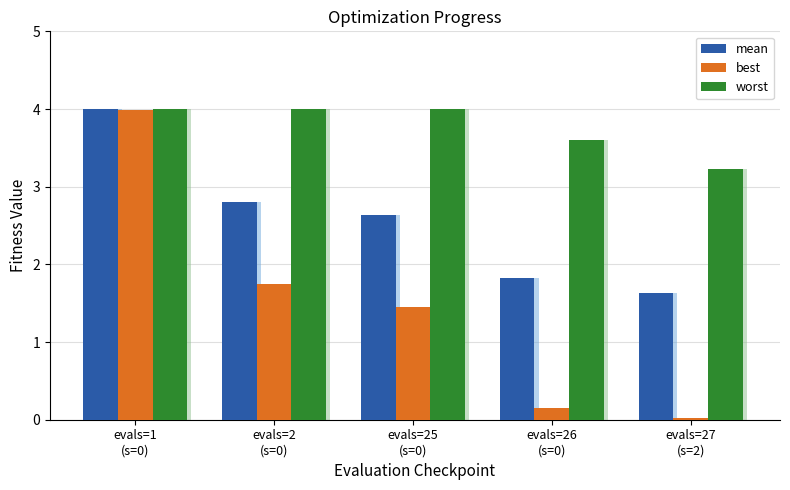

What is the total value across all series at evals=27
(s=2)?

4.9